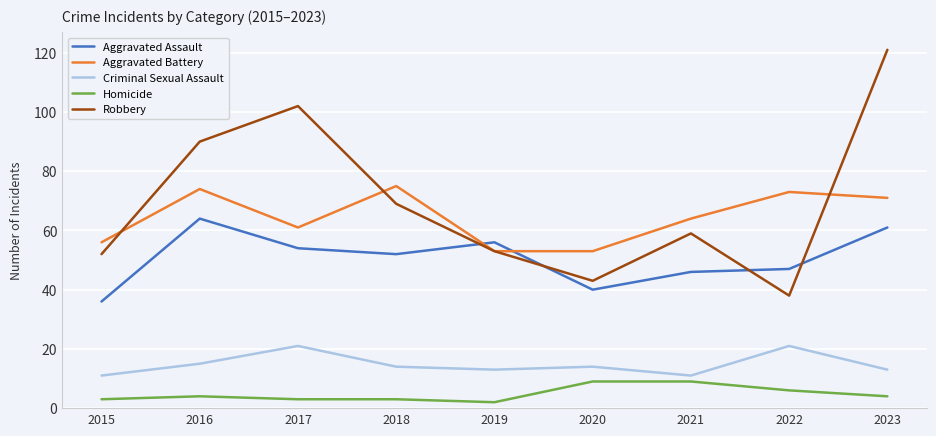

How many values in the Aggravated Assault series are below 52?

4